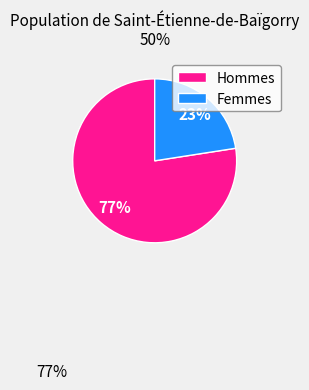

Rank the categories by value from highest to lowest.

Hommes, Femmes